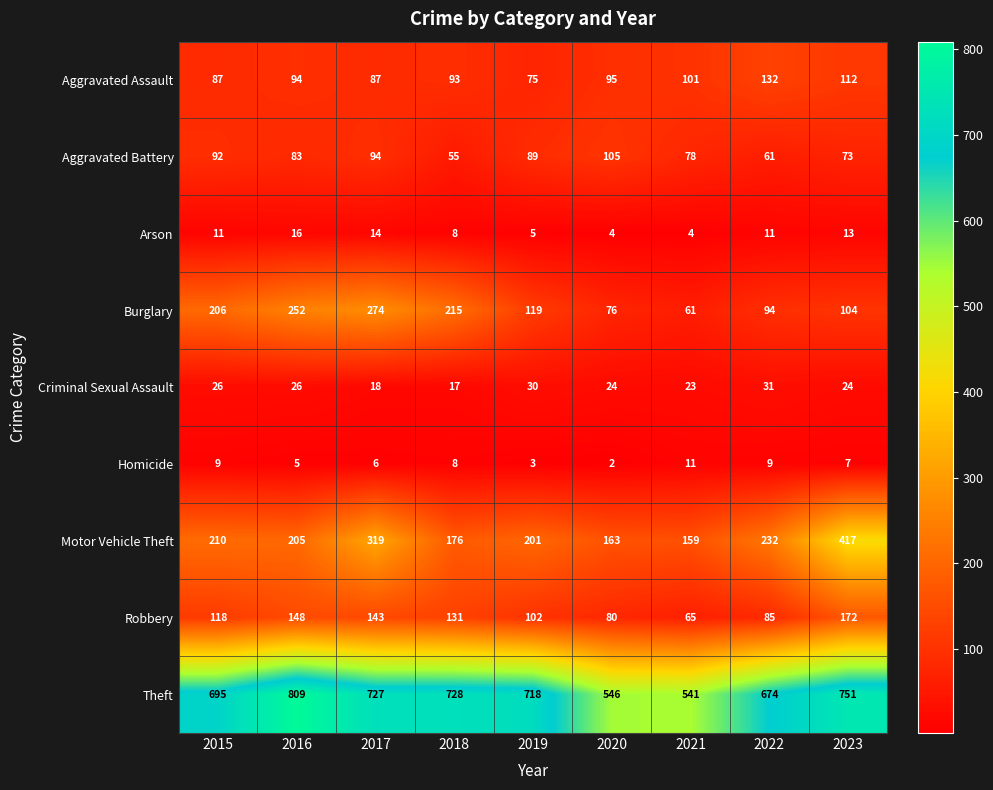

What value does the Burglary series have at 2023, to the nearest 10?

100